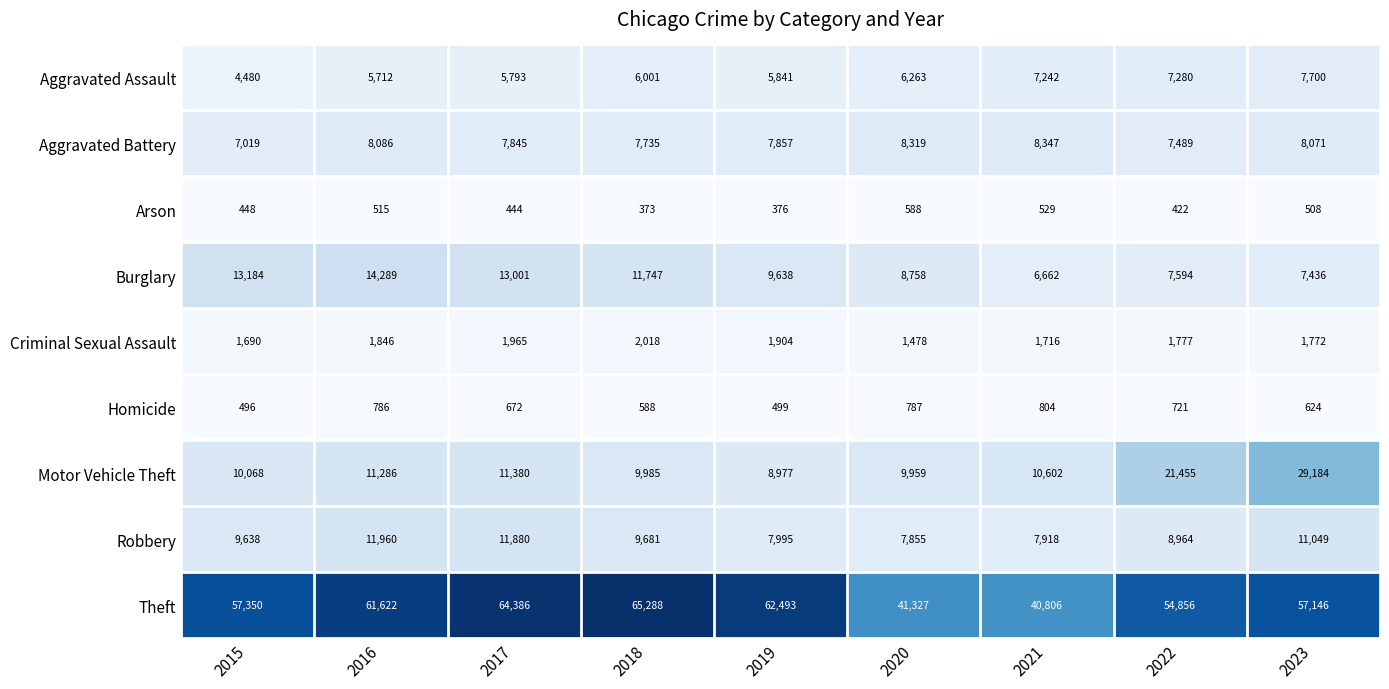

At how many categories does at least one series exceed 17783?

9